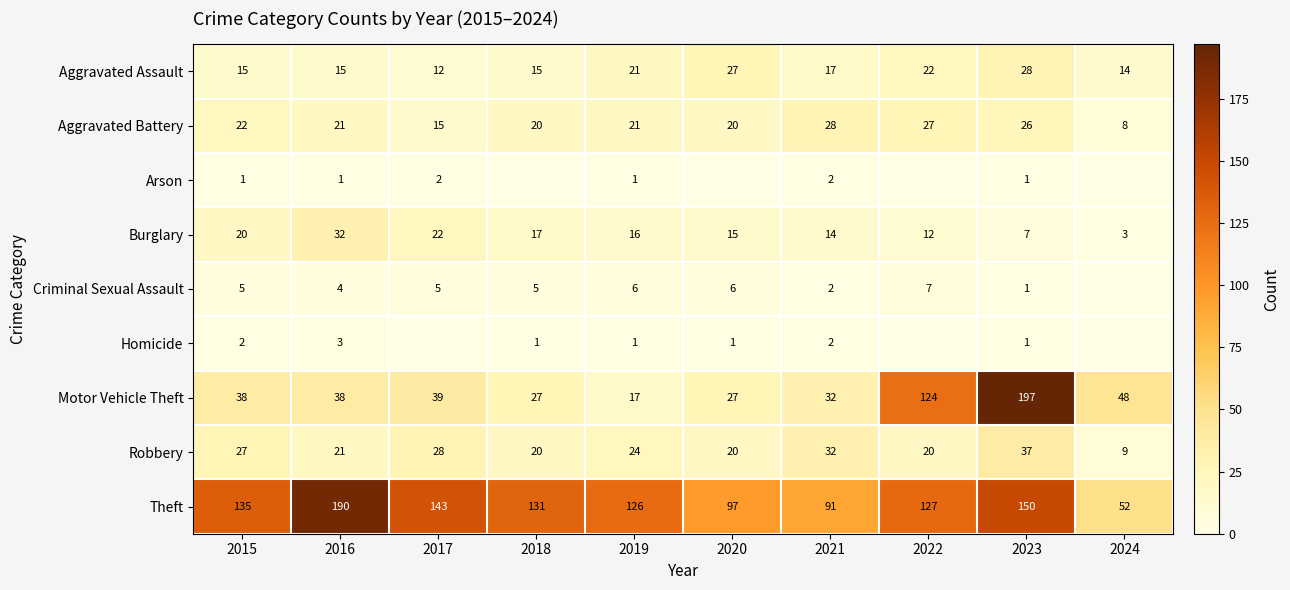

Which category has the highest value in the Robbery series?

2023